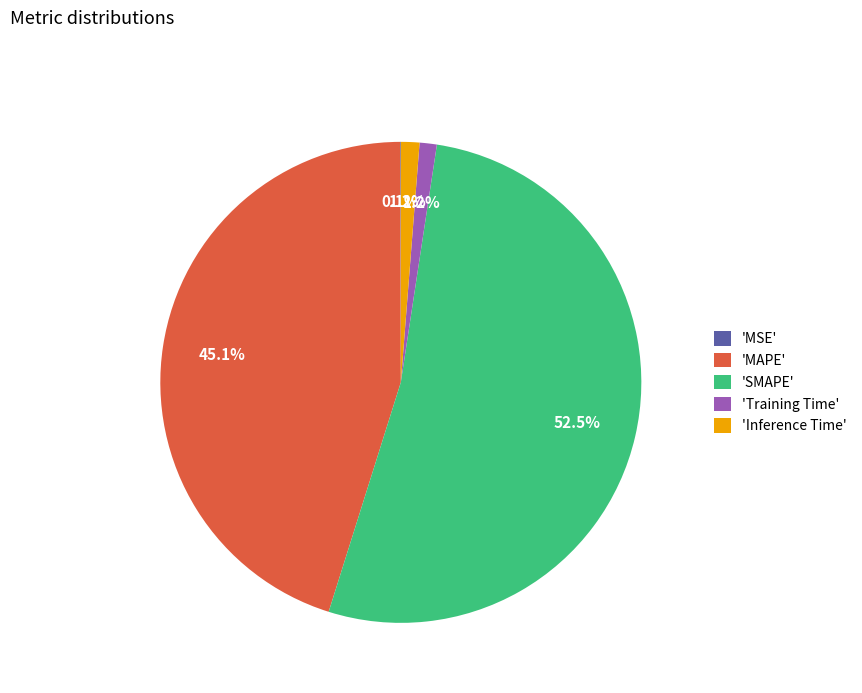

What is the largest slice in the pie chart?

'SMAPE'